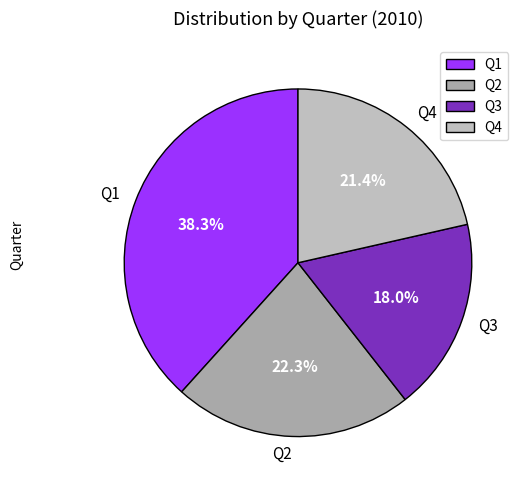

Rank the categories by value from highest to lowest.

Q1, Q2, Q4, Q3